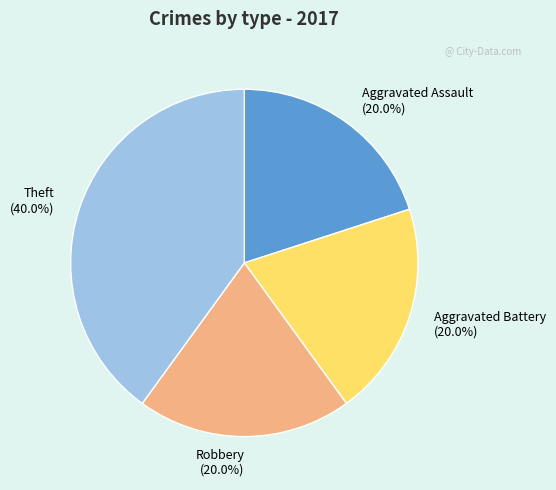

Approximately how many times larger is the value at Aggravated Assault (20.0%) compared to Robbery (20.0%)?

1.0